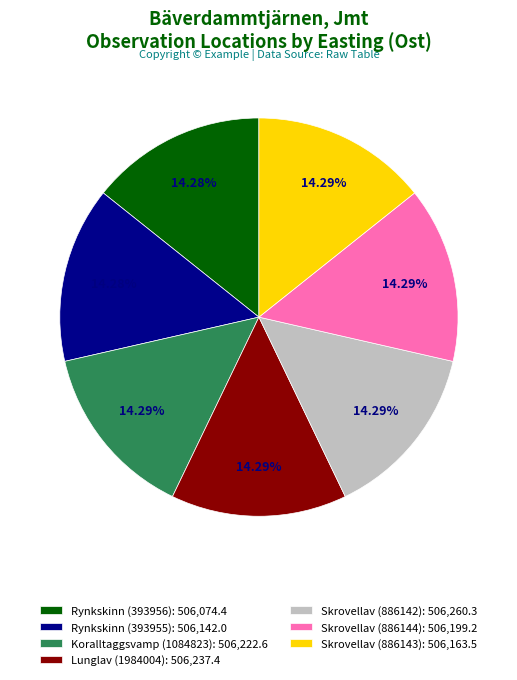

How many segments does this pie chart have?

7